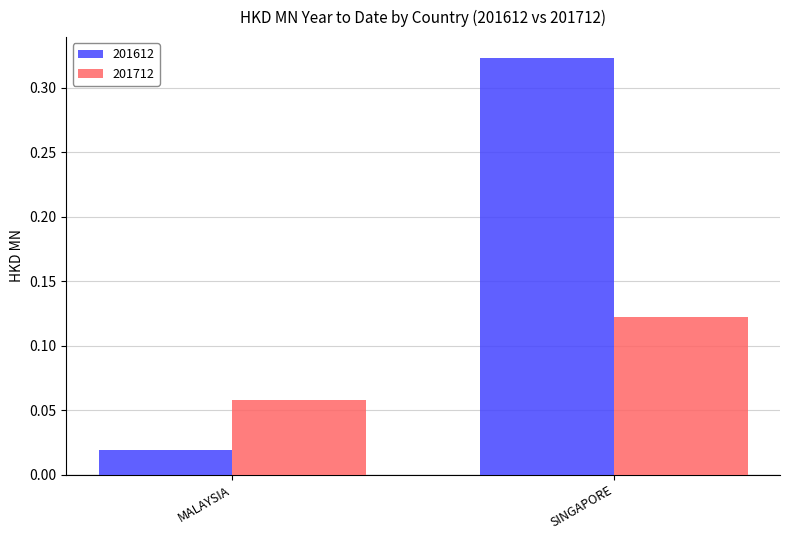

Count the number of data series in this chart.

2